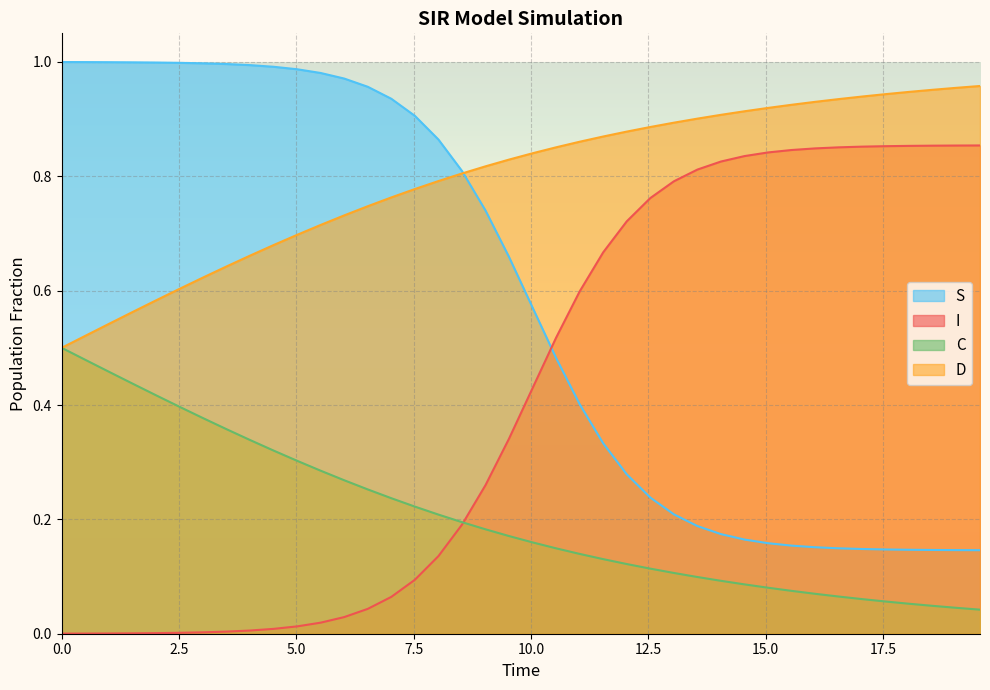

Rank the series by their average value, from highest to lowest.

D, S, I, C